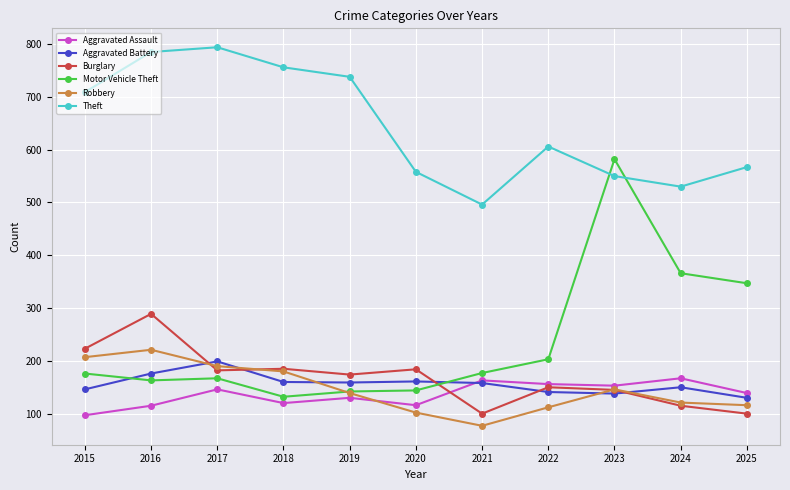

What is the difference between the maximum and minimum values in the Motor Vehicle Theft series?

450